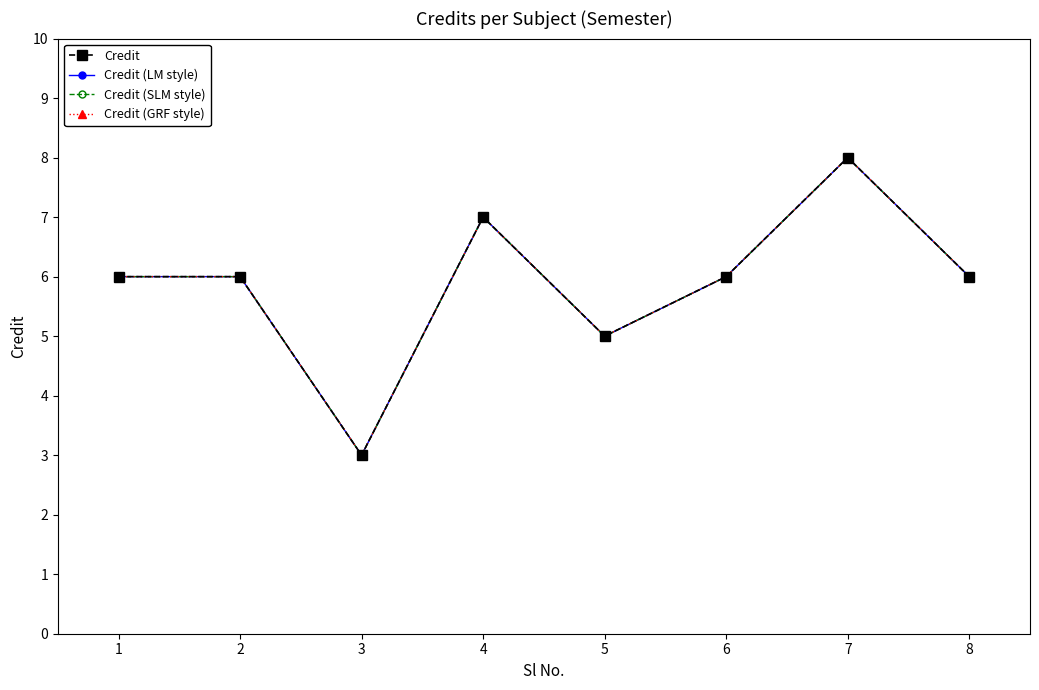

Between 4 and 8, which series saw the biggest shift?

Credit